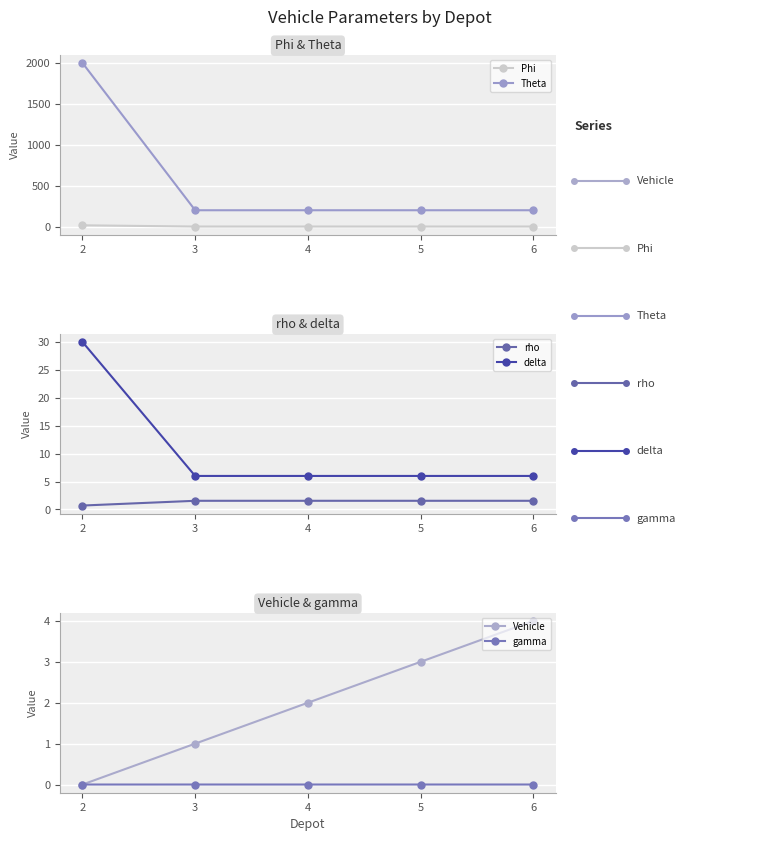

Reading left to right, what are all the values shown in this chart?

Phi: 2=16.0	3=1.0	4=1.0	5=1.0	6=1.0
Theta: 2=2000.0	3=200.0	4=200.0	5=200.0	6=200.0
rho: 2=0.7	3=1.6	4=1.6	5=1.6	6=1.6
delta: 2=30.0	3=6.0	4=6.0	5=6.0	6=6.0
Vehicle: 2=0.0	3=1.0	4=2.0	5=3.0	6=4.0
gamma: 2=0.0	3=0.0	4=0.0	5=0.0	6=0.0